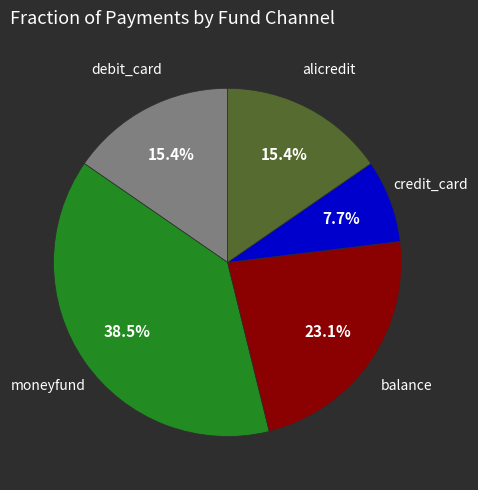

How many slices are in this pie chart?

5